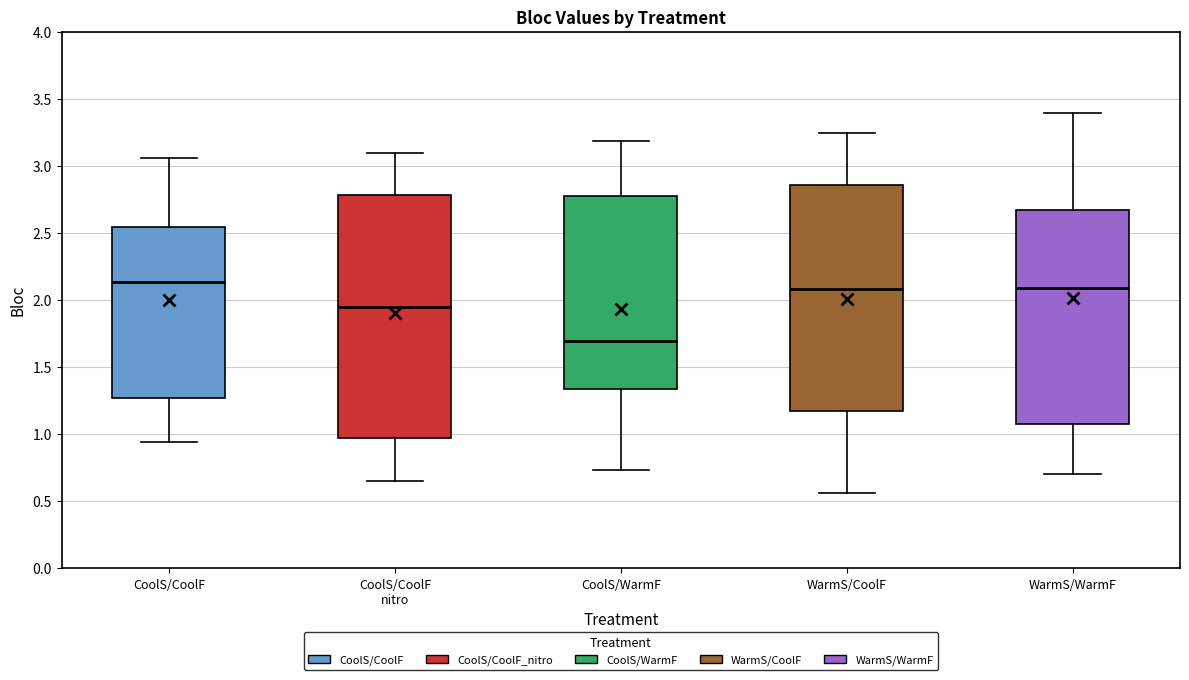

Reading left to right, transcribe this box plot: for each box, give where its median line is, the range the box spans, and where its two whiskers end, as read against the y-axis. The values are not printed on the chart, so give them approximately, as read against the axis.

CoolS/CoolF: median 2.15, box 1.25 to 2.55, whiskers 0.95 to 3.05
CoolS/CoolF nitro: median 1.95, box 0.95 to 2.80, whiskers 0.65 to 3.10
CoolS/WarmF: median 1.70, box 1.35 to 2.80, whiskers 0.75 to 3.20
WarmS/CoolF: median 2.10, box 1.20 to 2.85, whiskers 0.55 to 3.25
WarmS/WarmF: median 2.10, box 1.10 to 2.65, whiskers 0.70 to 3.40